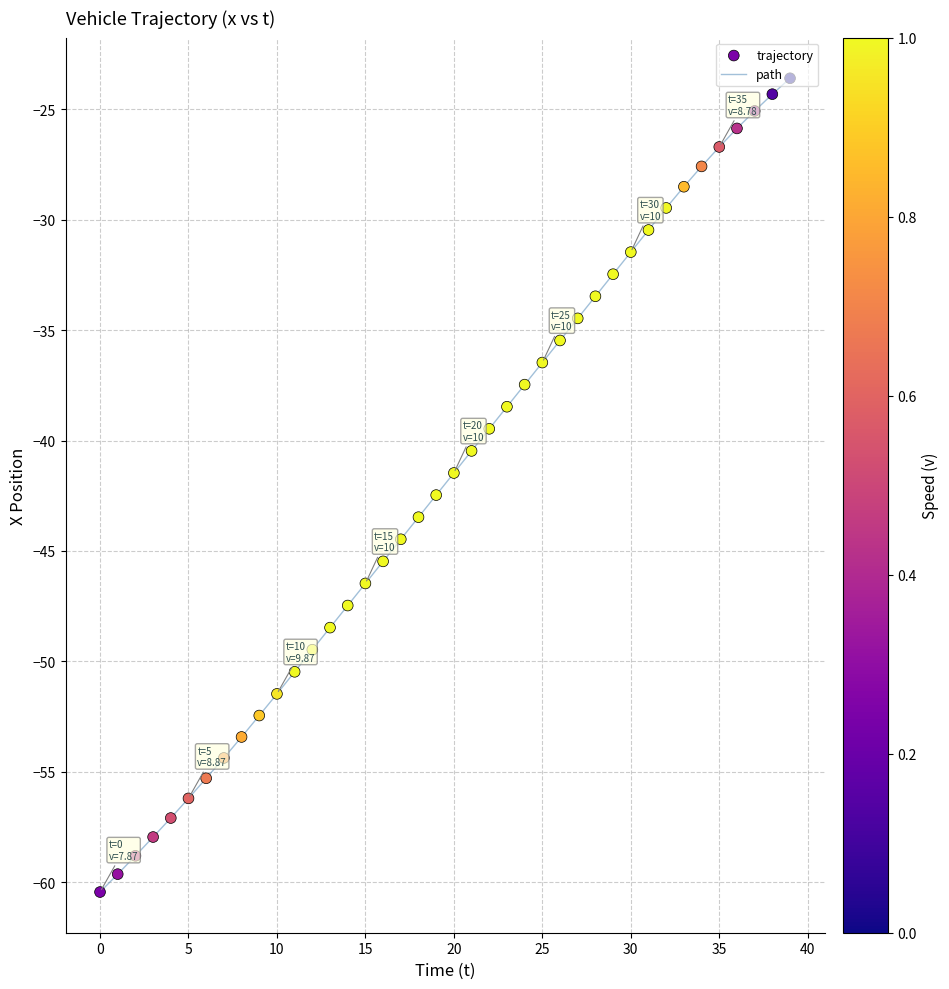

What is the minimum value shown in the chart?

-60.4